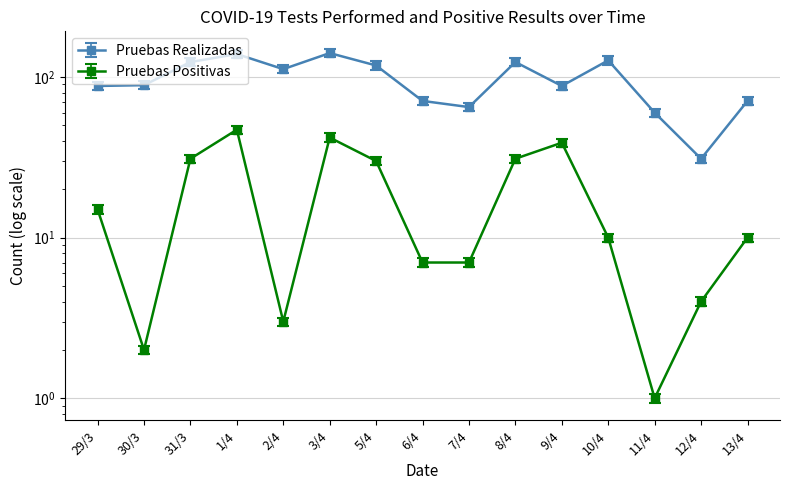

Reading left to right, extract all data points from this chart.

Pruebas Realizadas: 29/3=88	30/3=89	31/3=124	1/4=139	2/4=112	3/4=141	5/4=118	6/4=71	7/4=65	8/4=124	9/4=88	10/4=127	11/4=60	12/4=31	13/4=71
Pruebas Positivas: 29/3=15	30/3=2	31/3=31	1/4=47	2/4=3	3/4=42	5/4=30	6/4=7	7/4=7	8/4=31	9/4=39	10/4=10	11/4=1	12/4=4	13/4=10